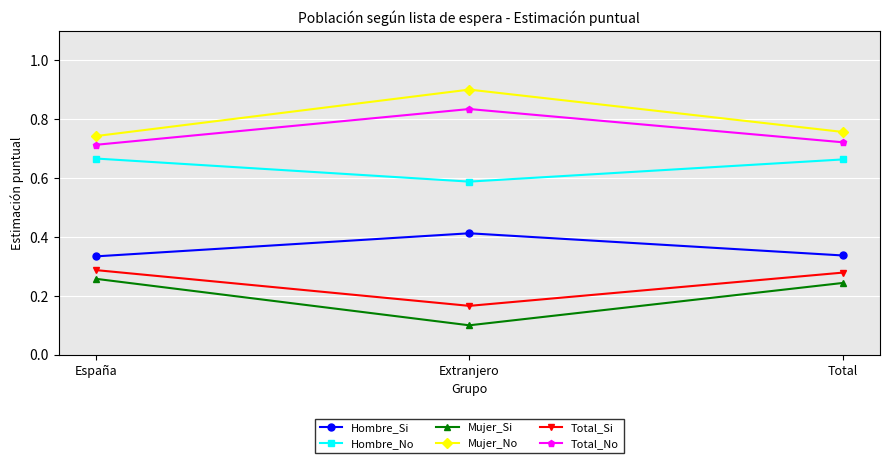

What is the difference between the highest and lowest values at Total?

0.5